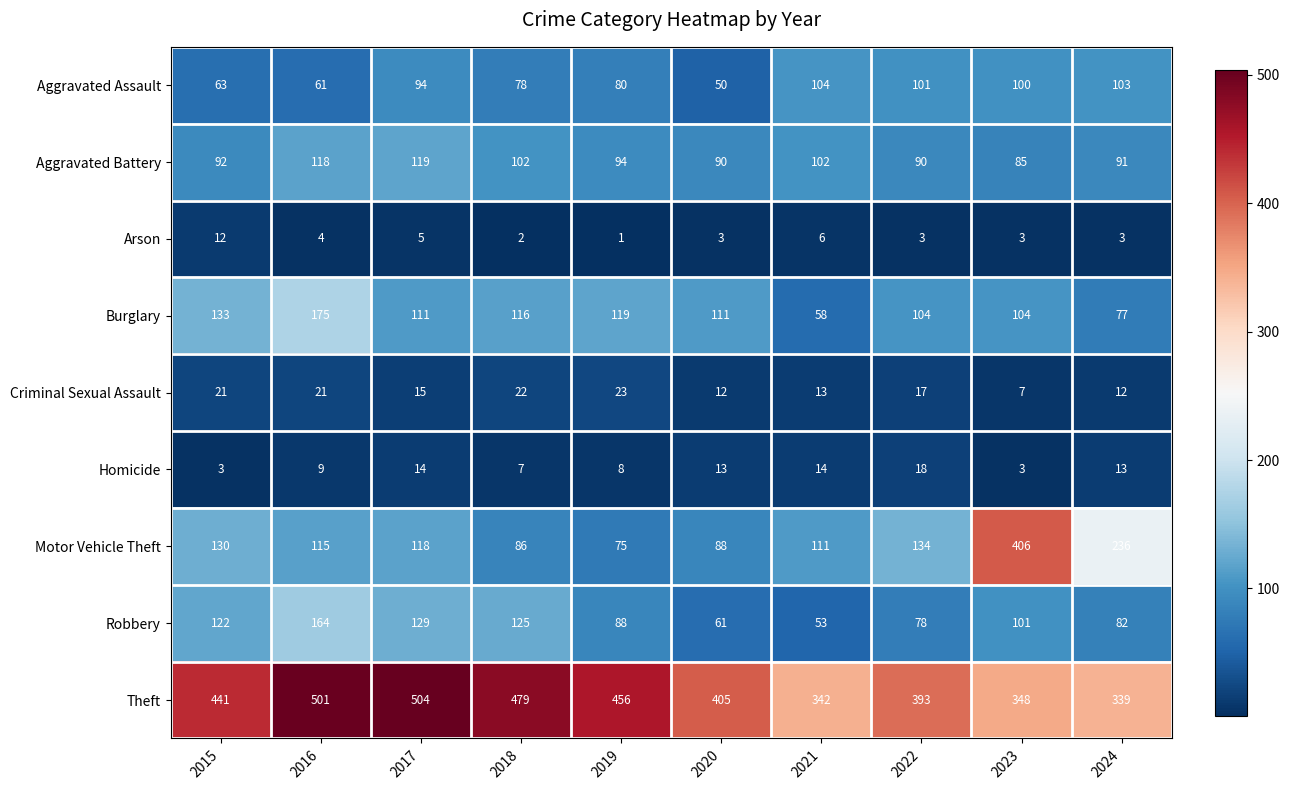

The Burglary series shows 60 at 2019. True or false?

False